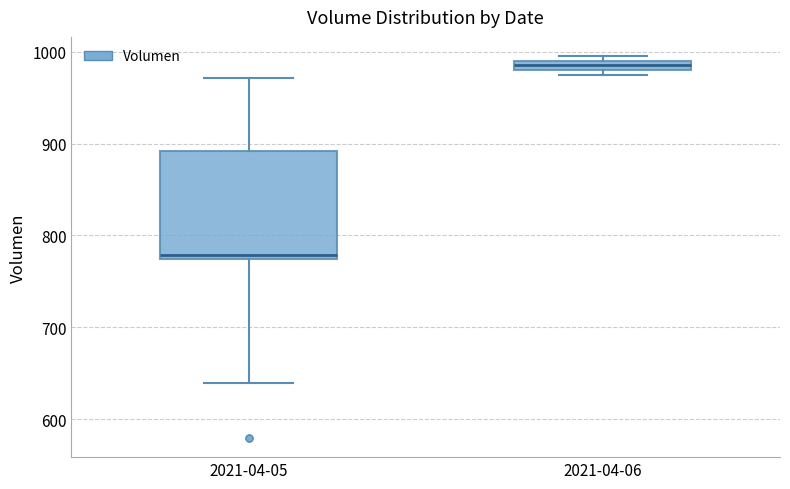

Which box has the lowest median line?

2021-04-05